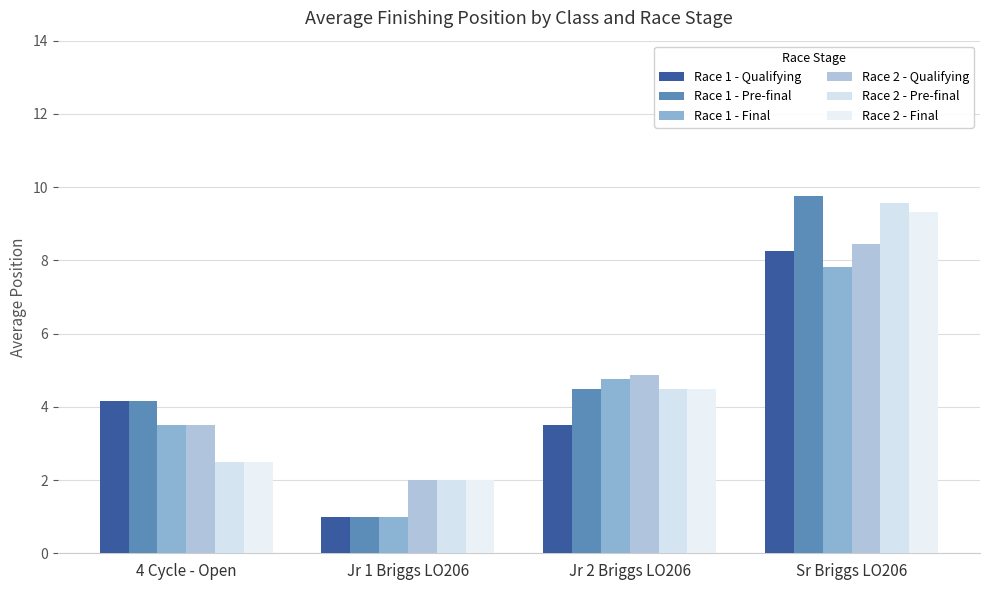

The value of Race 1 - Pre-final at Jr 2 Briggs LO206 is 1.1. True or false?

False